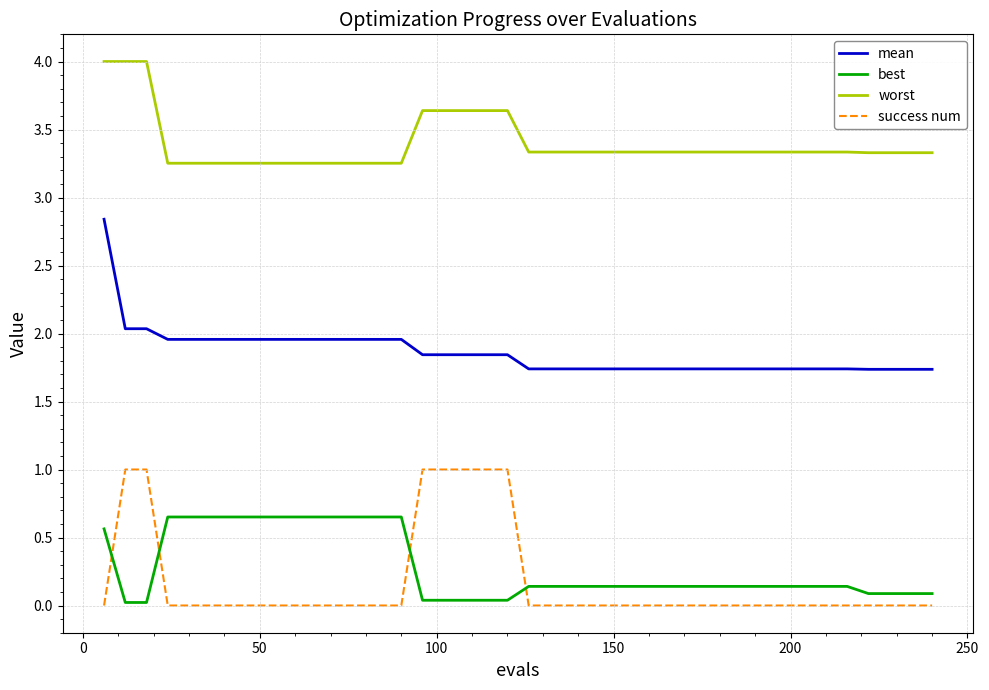

True or false: success num and best cross at least once.

True